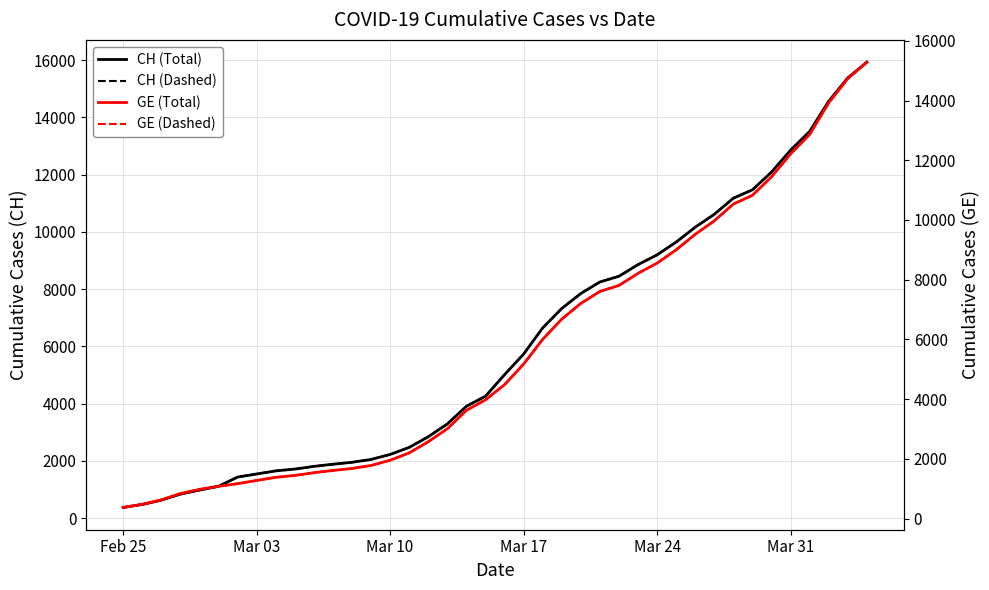

Where does the GE (Total) series first go above 4485?

Mar 17